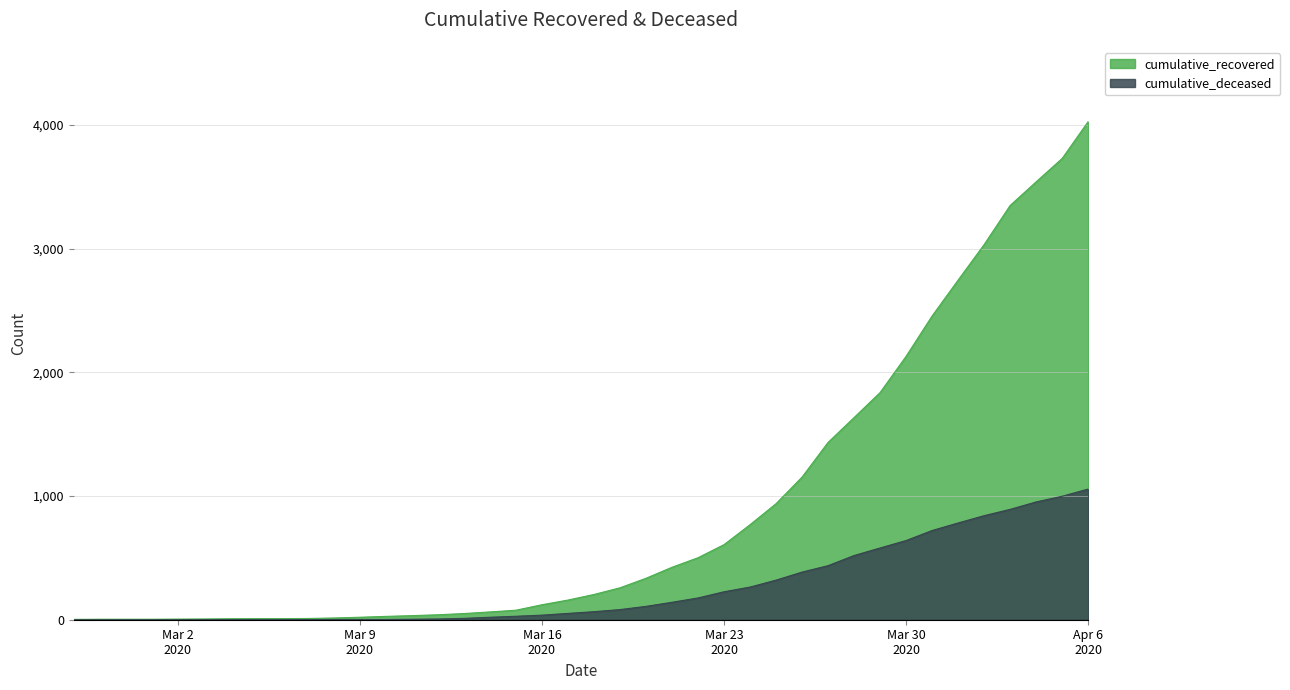

Which series has the widest spread of values?

cumulative_recovered